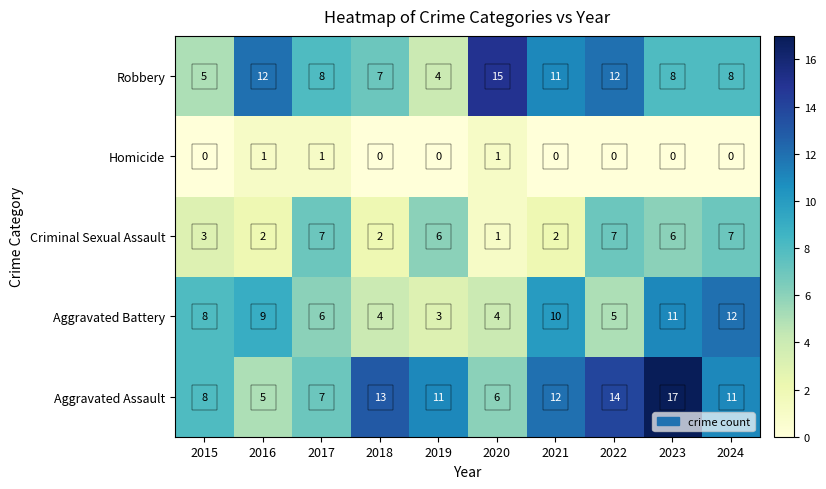

Which series has the largest range (max minus min)?

Aggravated Assault